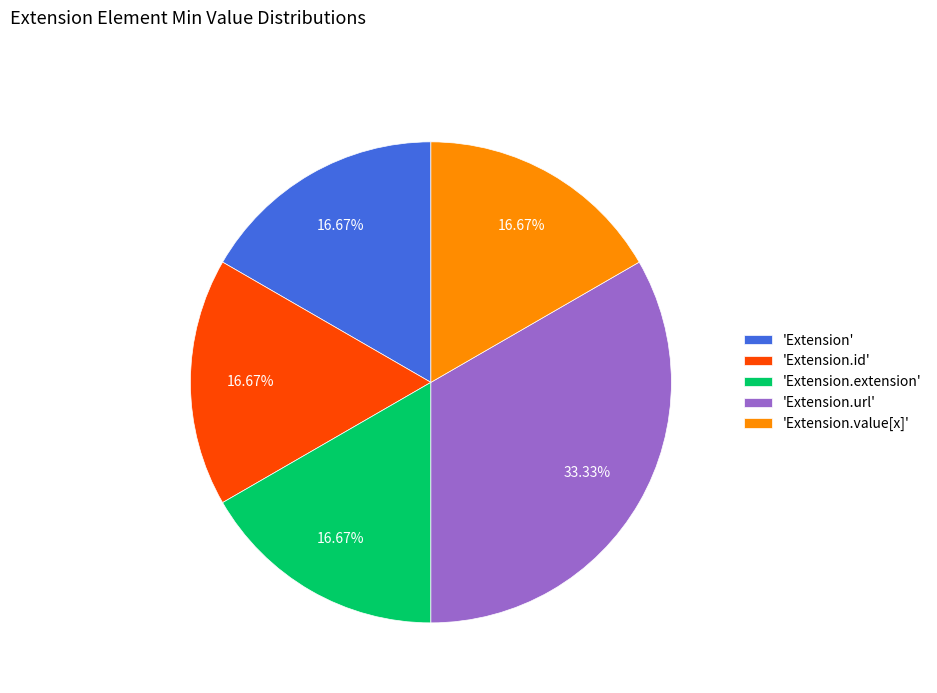

What is the ratio of the value at 'Extension.id' to the value at 'Extension.url'?

0.5